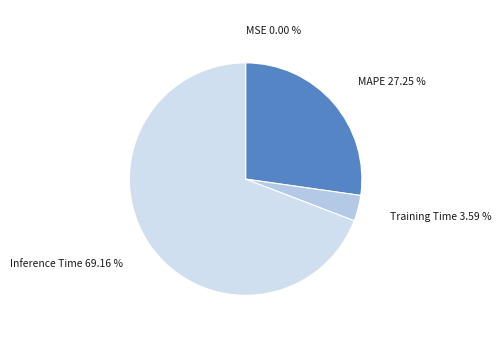

Is the sum of Training Time and Inference Time greater than half?

Yes